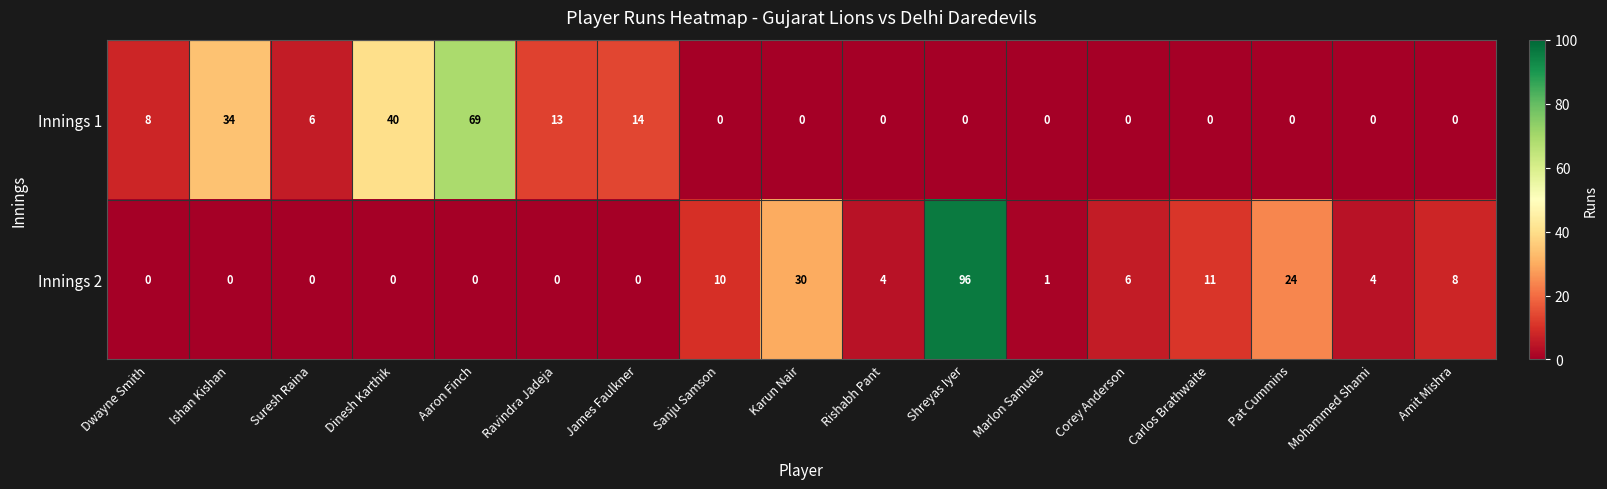

The value of Innings 2 at Suresh Raina is -49. True or false?

False